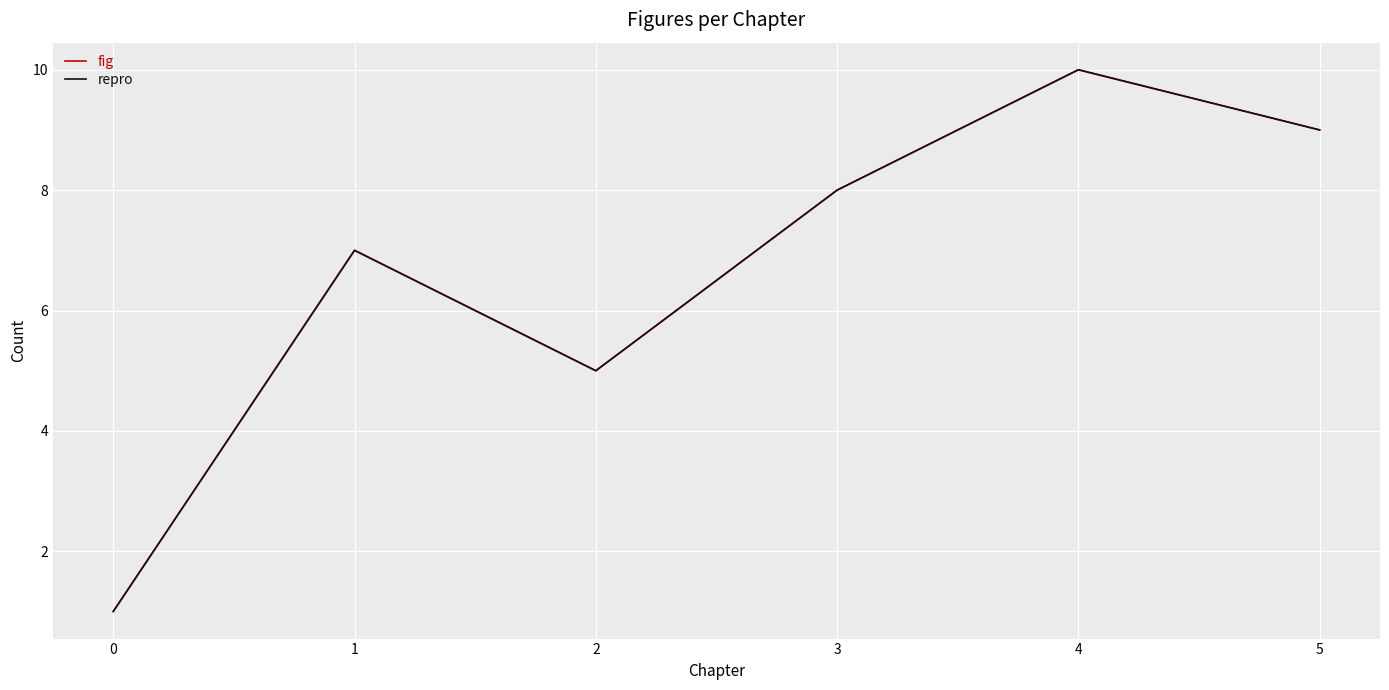

How many repro values are between 5 and 9?

4